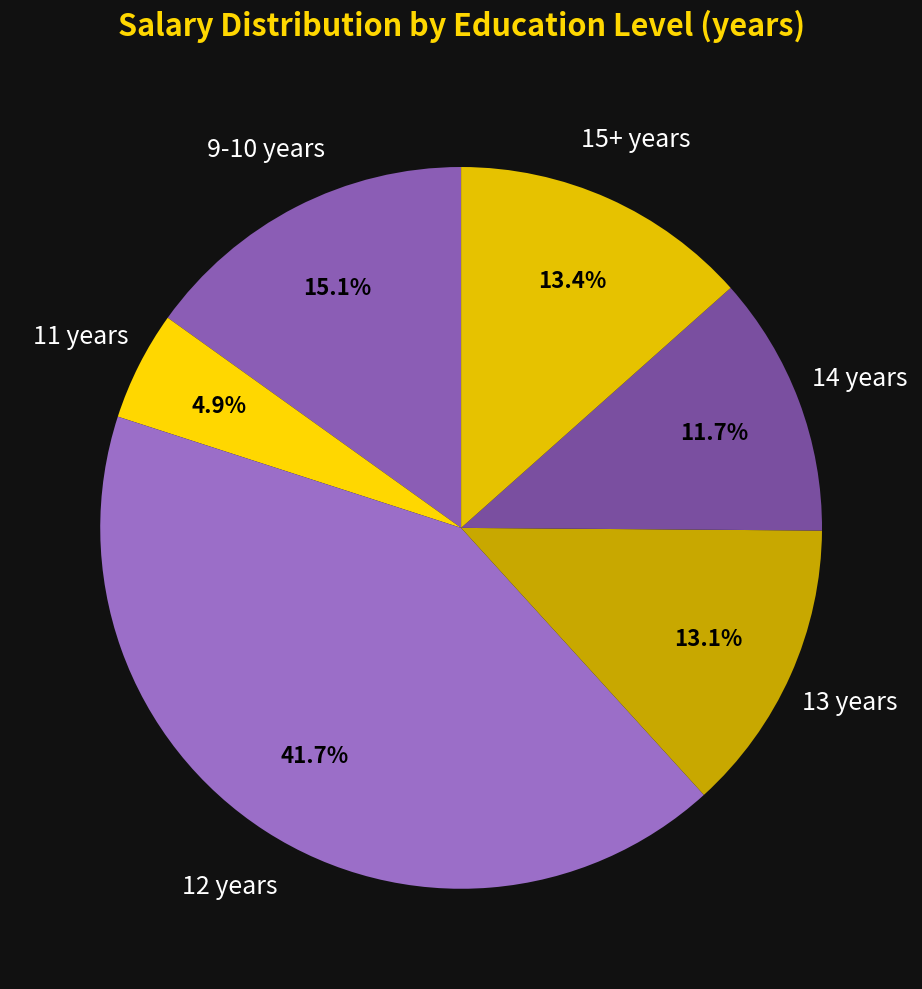

Approximately how many times larger is the value at 9-10 years compared to 14 years?

1.3